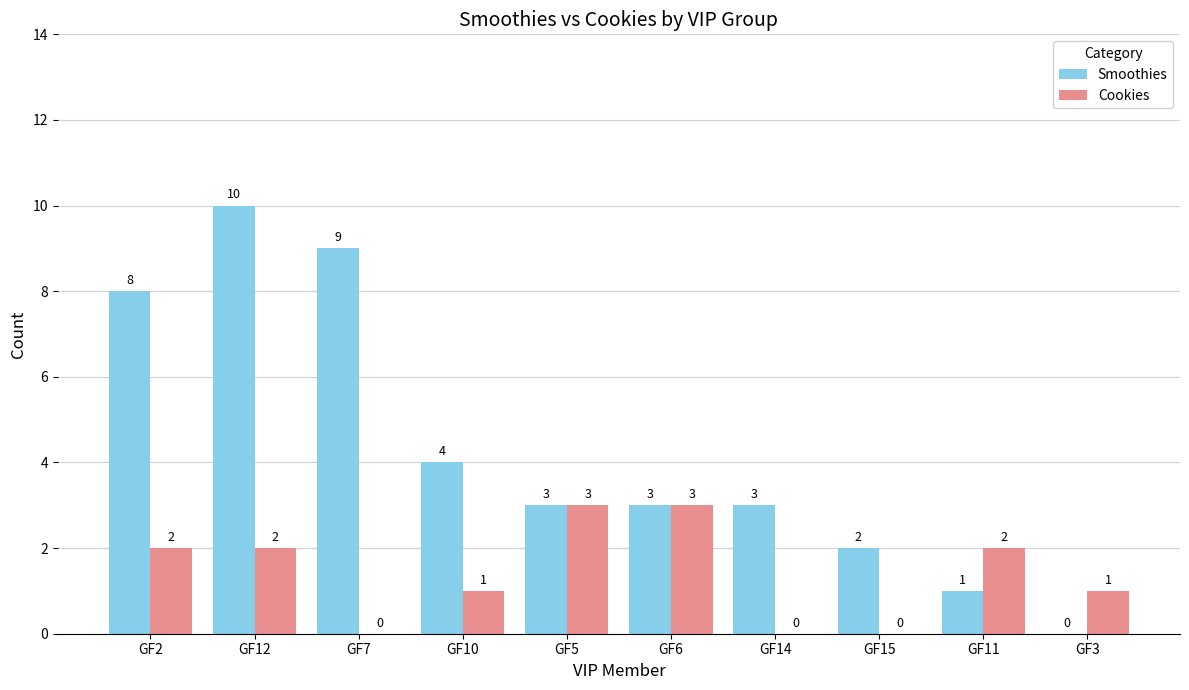

Reading left to right, extract all data points from this chart.

Smoothies: 8	10	9	4	3	3	3	2	1	0
Cookies: 2	2	0	1	3	3	0	0	2	1